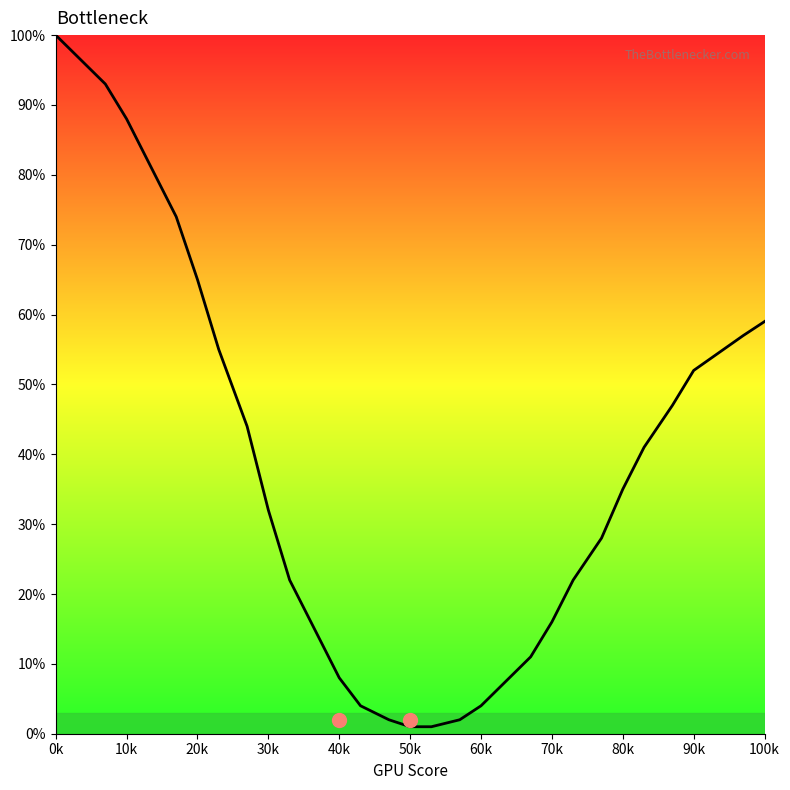

What is the greatest value displayed?

100